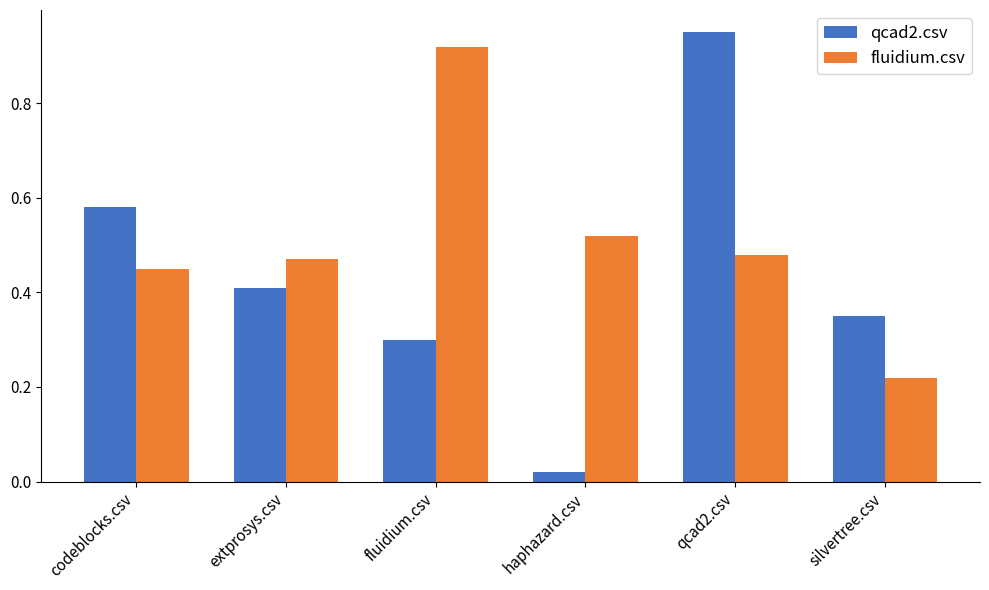

At which category is the sum across all series the highest?

qcad2.csv